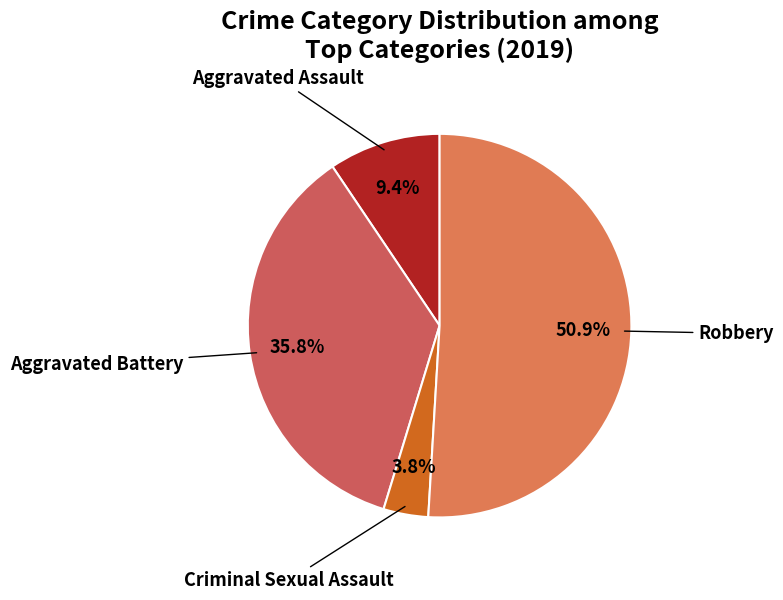

Rank the categories by value from highest to lowest.

Robbery, Aggravated Battery, Aggravated Assault, Criminal Sexual Assault